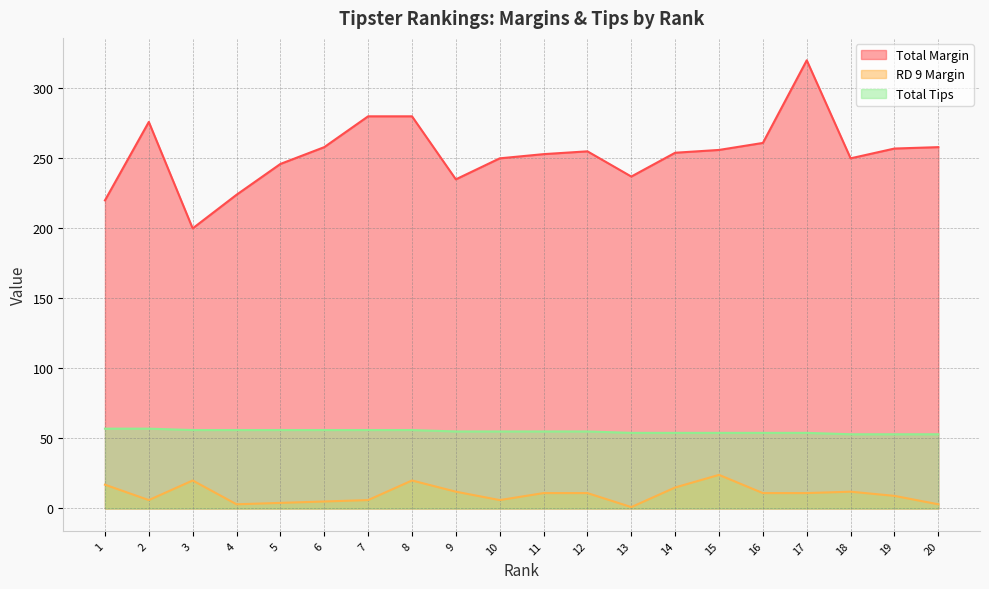

Which series has the largest total across all categories?

Total Margin